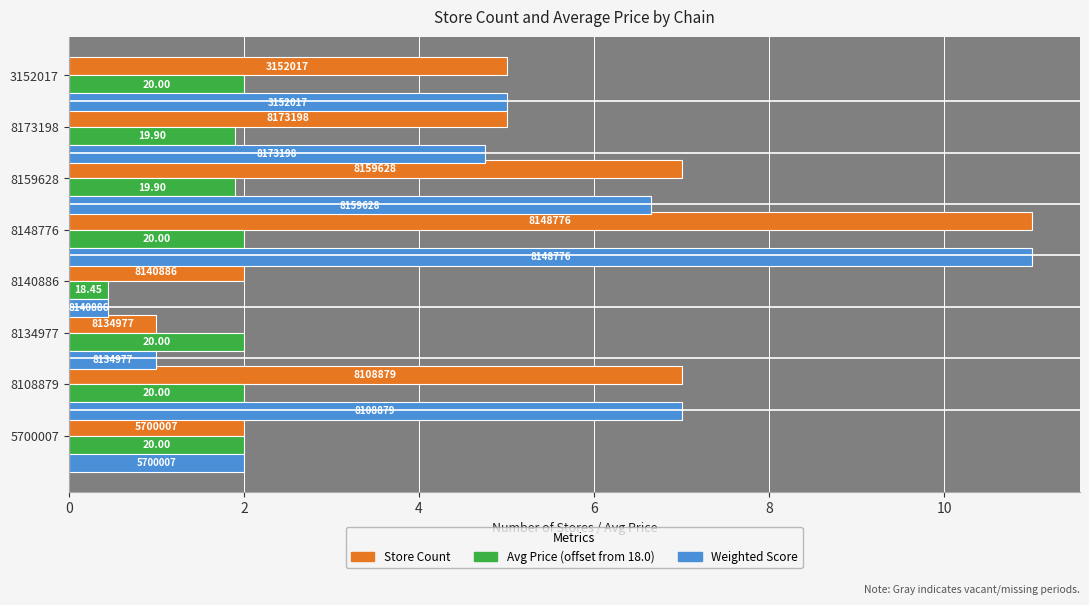

Reading left to right, transcribe all the data shown in this chart.

Store Count: 2.0	7.0	1.0	2.0	11.0	7.0	5.0	5.0
Avg Price (offset from 18.0): 2.0	2.0	2.0	0.4	2.0	1.9	1.9	2.0
Weighted Score: 2.0	7.0	1.0	0.4	11.0	6.6	4.7	5.0